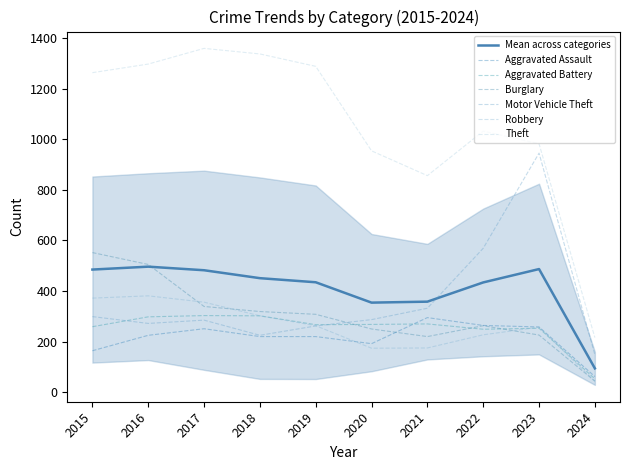

At which category does the chart reach its peak across all series?

2017